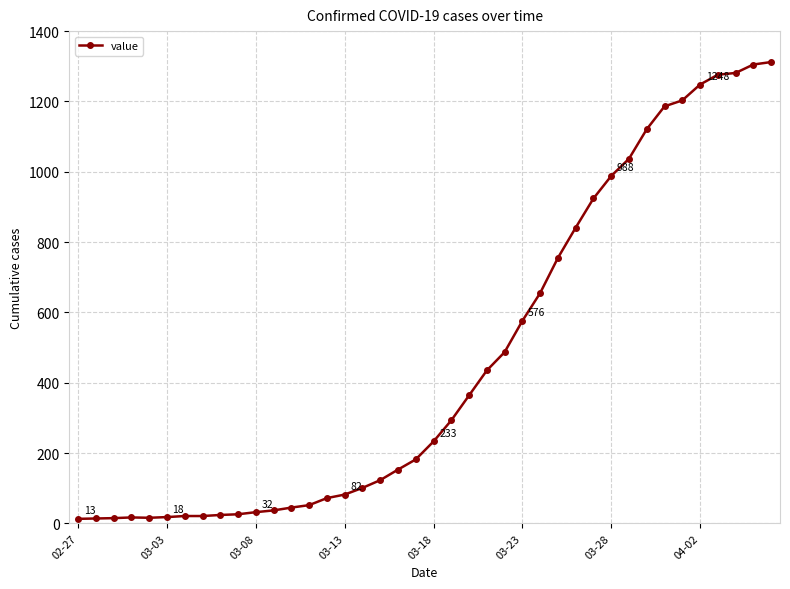

What is the maximum value shown in the chart?

1312